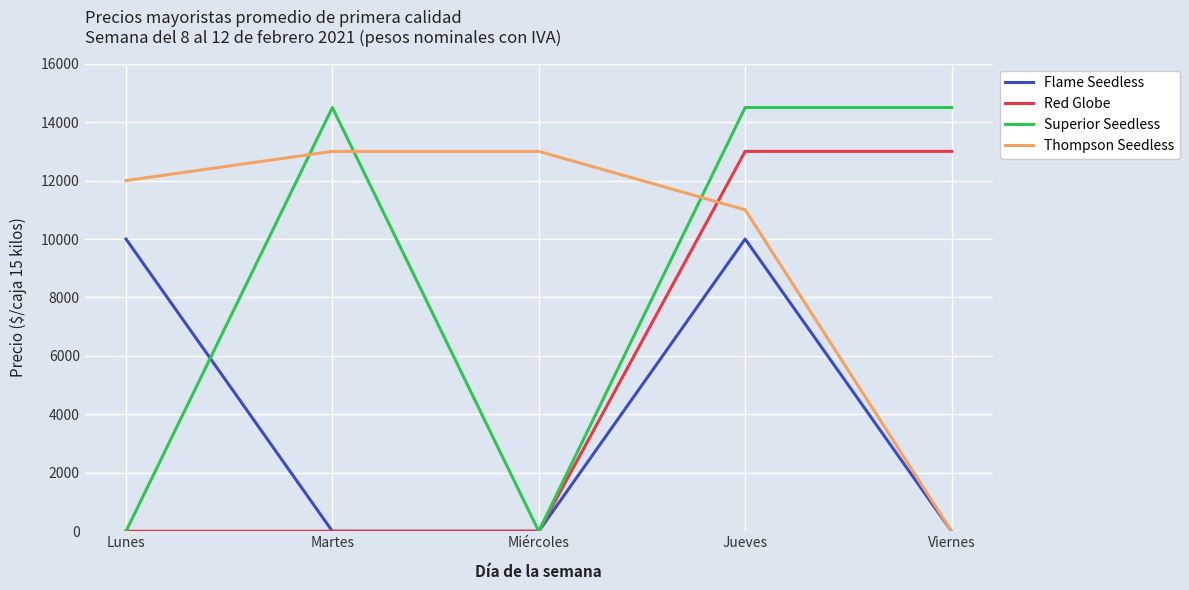

Which series has the widest spread of values?

Superior Seedless